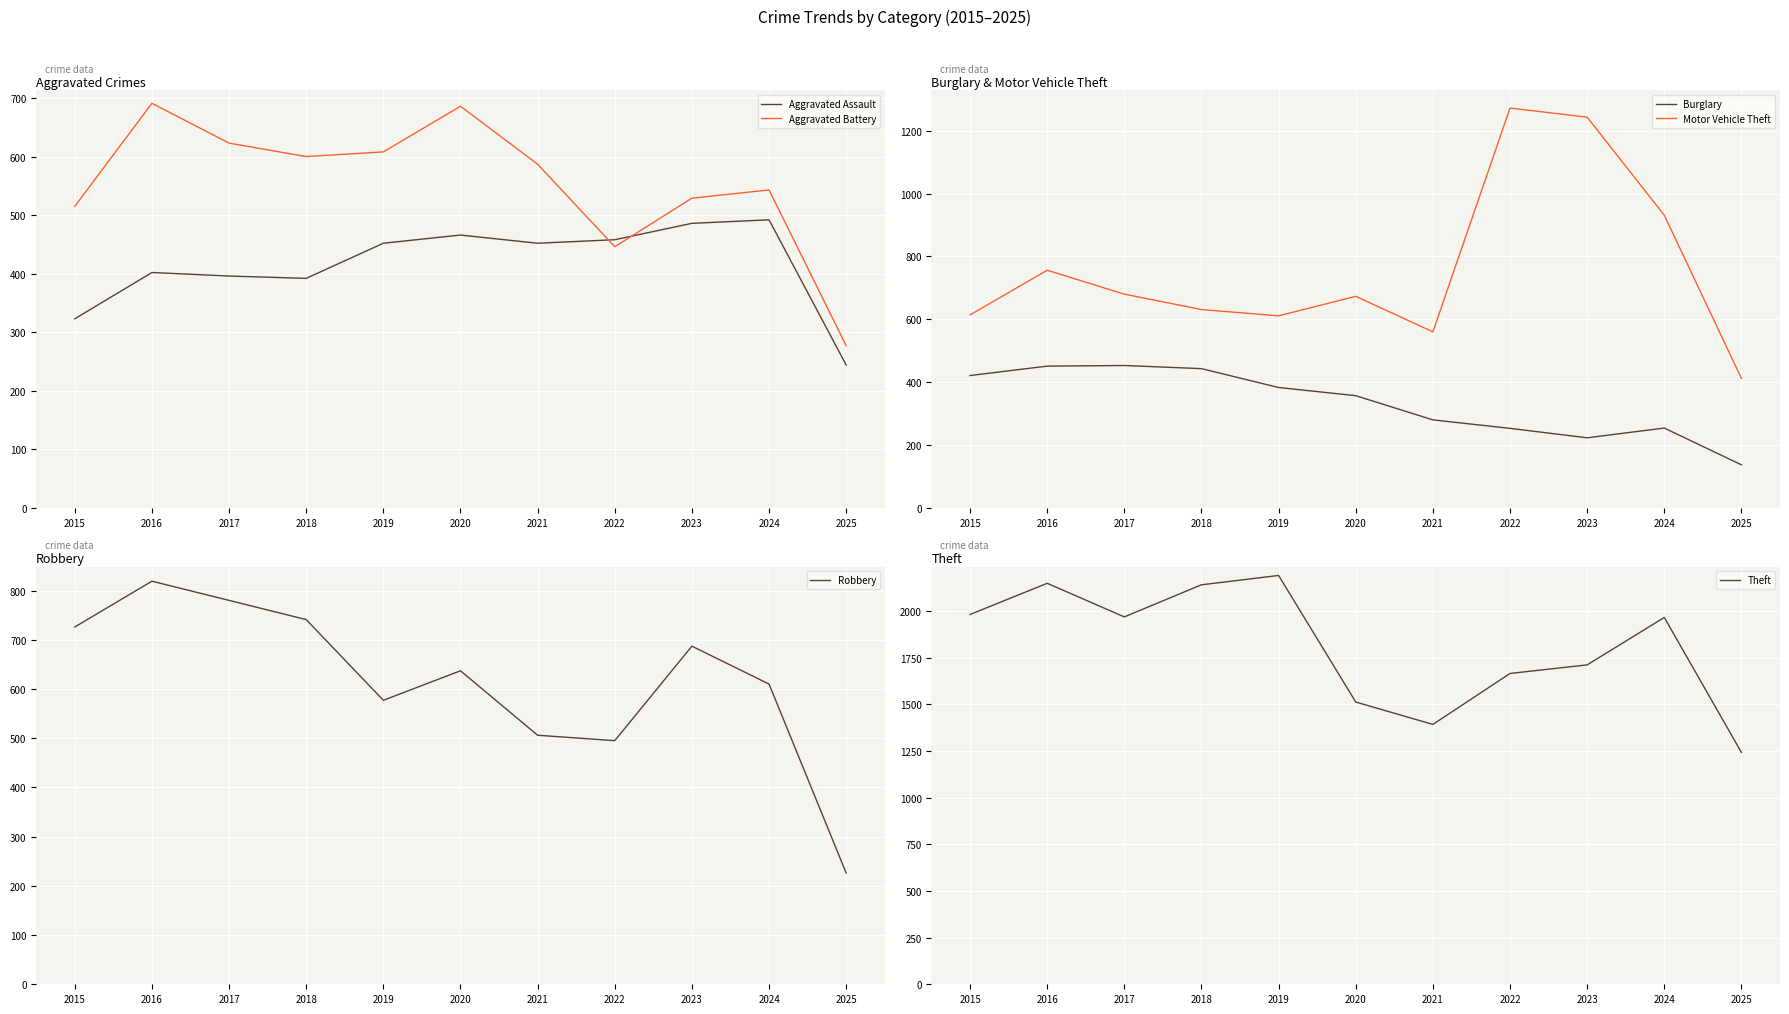

Rank the series by their maximum value, from lowest to highest.

Burglary, Aggravated Assault, Aggravated Battery, Robbery, Motor Vehicle Theft, Theft